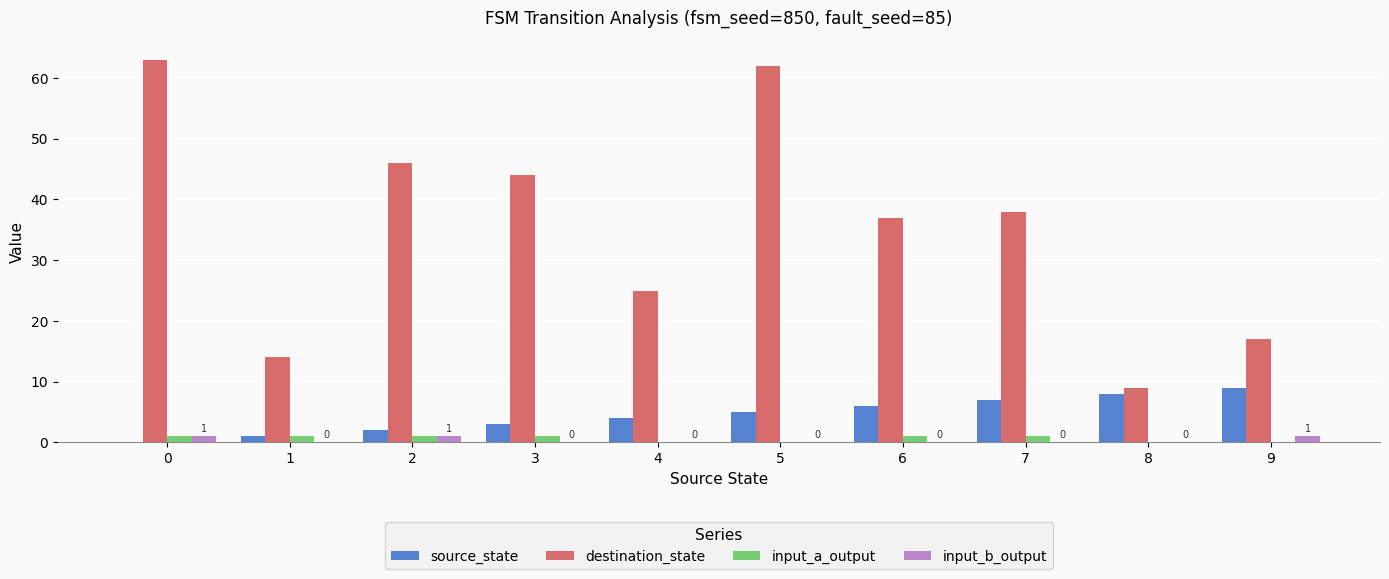

The value of input_b_output at 7 is 0. True or false?

True